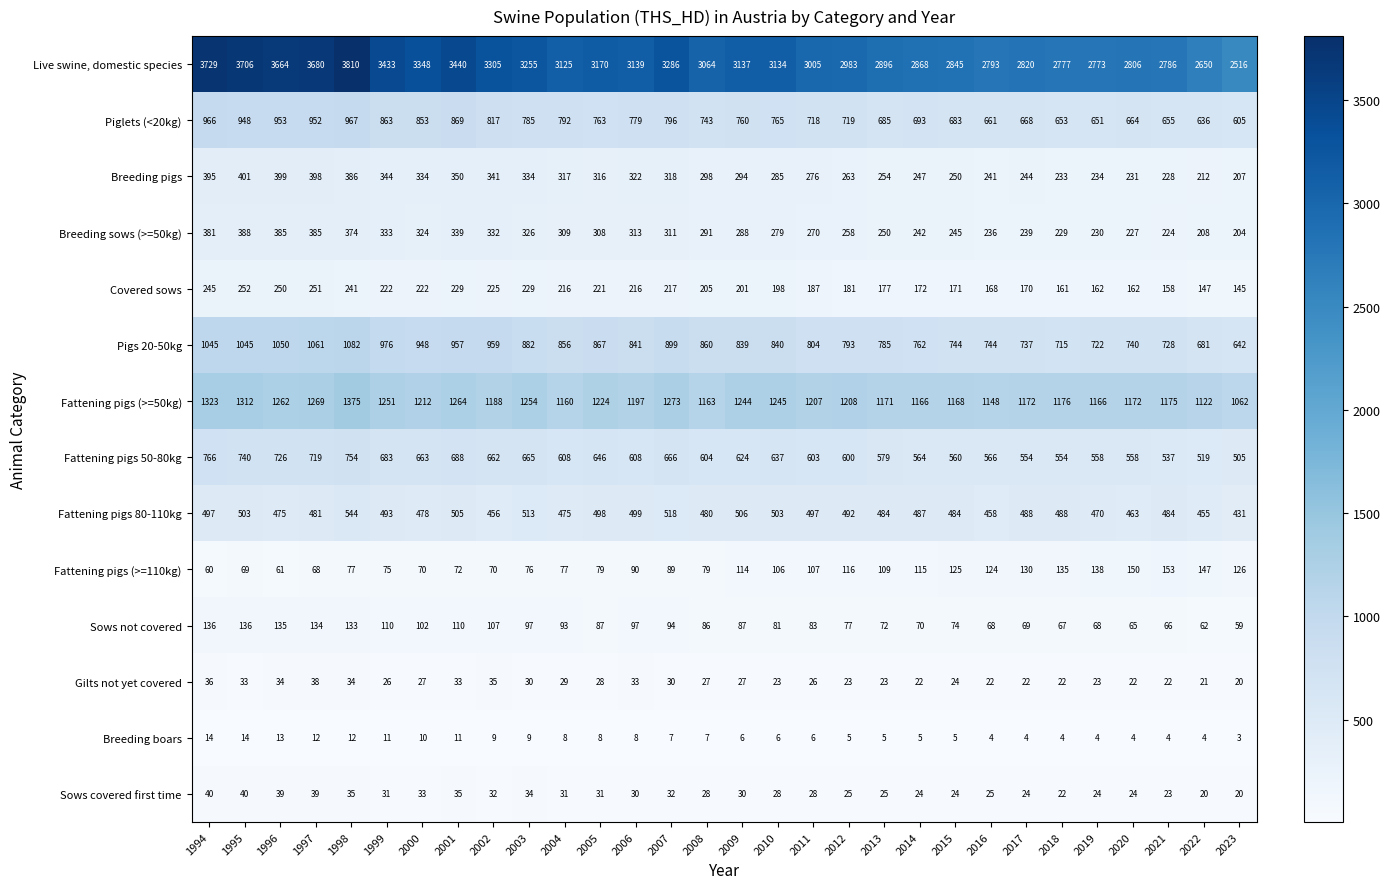

At how many categories does at least one series exceed 1340?

30